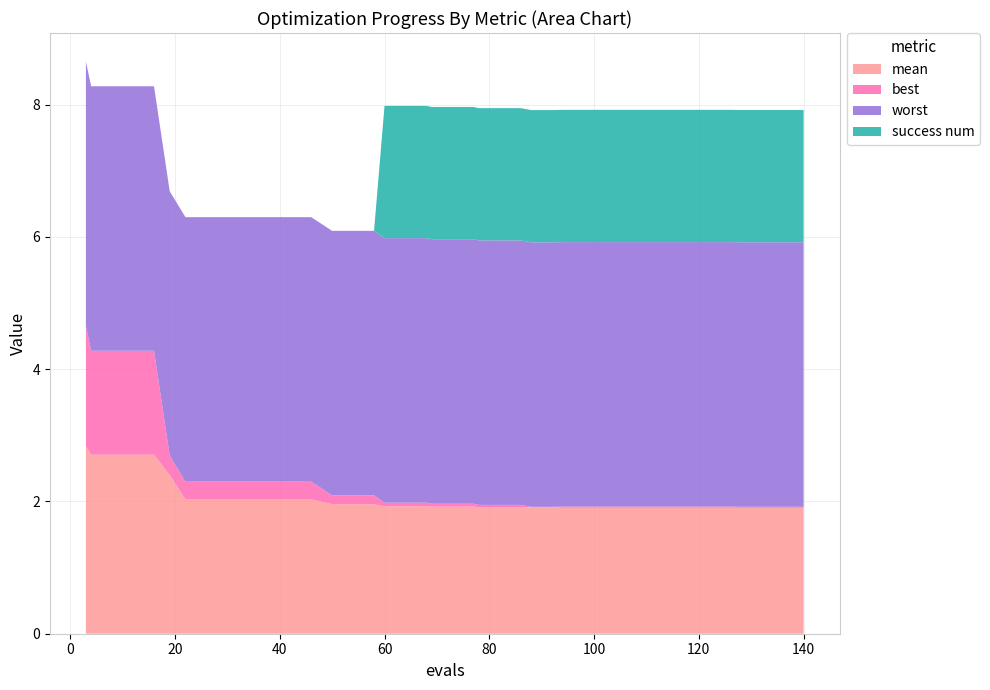

Reading right to left, transcribe all the data shown in this chart.

mean: 1.9	1.9	1.9	1.9	1.9	1.9	1.9	1.9	1.9	1.9	1.9	1.9	1.9	1.9	1.9	1.9	1.9	1.9	1.9	1.9	1.9	1.9	1.9	1.9	2.0	2.0	2.0	2.0	2.0	2.0	2.0	2.0	2.0	2.0	2.4	2.7	2.7	2.7	2.7	2.8
best: 0.0	0.0	0.0	0.0	0.0	0.0	0.0	0.0	0.0	0.0	0.0	0.0	0.0	0.0	0.0	0.0	0.0	0.0	0.0	0.0	0.0	0.1	0.1	0.1	0.1	0.1	0.1	0.3	0.3	0.3	0.3	0.3	0.3	0.3	0.3	1.6	1.6	1.6	1.6	1.8
worst: 4.0	4.0	4.0	4.0	4.0	4.0	4.0	4.0	4.0	4.0	4.0	4.0	4.0	4.0	4.0	4.0	4.0	4.0	4.0	4.0	4.0	4.0	4.0	4.0	4.0	4.0	4.0	4.0	4.0	4.0	4.0	4.0	4.0	4.0	4.0	4.0	4.0	4.0	4.0	4.0
success num: 2.0	2.0	2.0	2.0	2.0	2.0	2.0	2.0	2.0	2.0	2.0	2.0	2.0	2.0	2.0	2.0	2.0	2.0	2.0	2.0	2.0	2.0	2.0	2.0	0.0	0.0	0.0	0.0	0.0	0.0	0.0	0.0	0.0	0.0	0.0	0.0	0.0	0.0	0.0	0.0